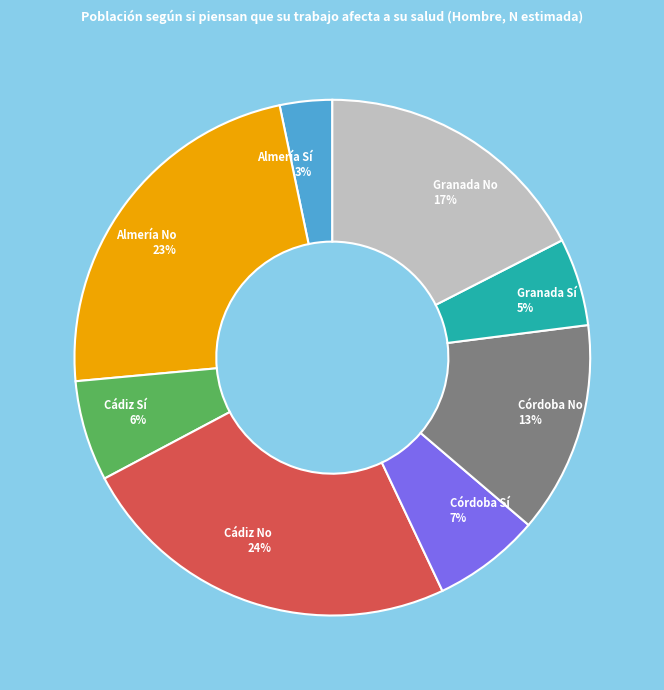

To the nearest percent, what percentage of the pie is Cádiz No?

24%